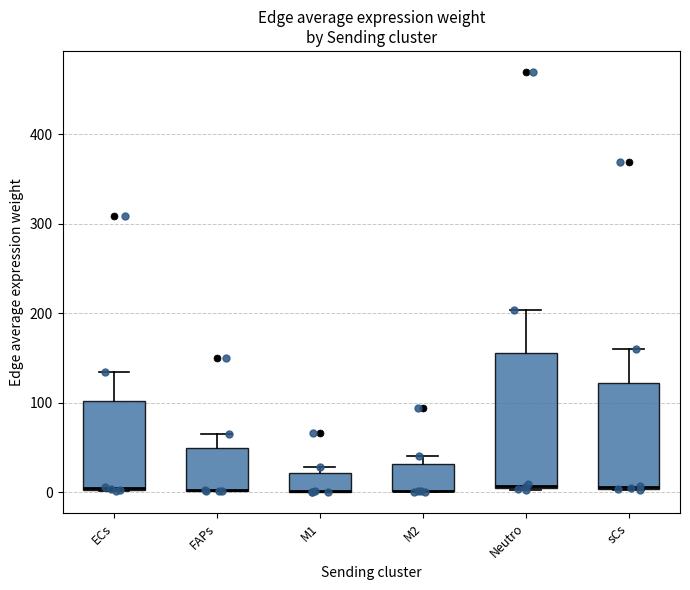

Reading left to right, read every box against the y-axis: the position of its median line, the range the box covers, and the ends of its whiskers. The values are not printed on the chart, so give them approximately, as read against the axis.

ECs: median 0 (drawn on the box's lower edge), box 0 to 100, whiskers 0 to 130
FAPs: median 0 (drawn on the box's lower edge), box 0 to 50, whiskers 0 to 70
M1: median 0 (drawn on the box's lower edge), box 0 to 20, whiskers 0 to 30
M2: median 0 (drawn on the box's lower edge), box 0 to 30, whiskers 0 to 40
Neutro: median 10, box 0 to 160, whiskers 0 to 200
sCs: median 10, box 0 to 120, whiskers 0 to 160